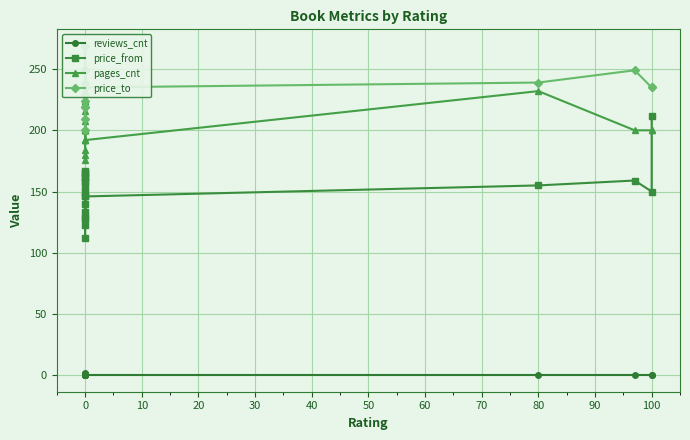

Reading left to right, transcribe all the data shown in this chart.

reviews_cnt: 1	0	0	0	1	0	0	1	0	2	0	0	0	0	1	0	0	0	0	0	0
price_from: 150	162	166	112	164	146	128	133	140	159	167	162	128	123	154	158	146	155	159	150	212
pages_cnt: 200	200	200	192	200	176	184	180	192	208	216	200	200	224	224	232	192	232	200	200	200
price_to: 235	249	235	235	249	229	200	209	219	249	269	249	219	224	235	239	235	239	249	235	235